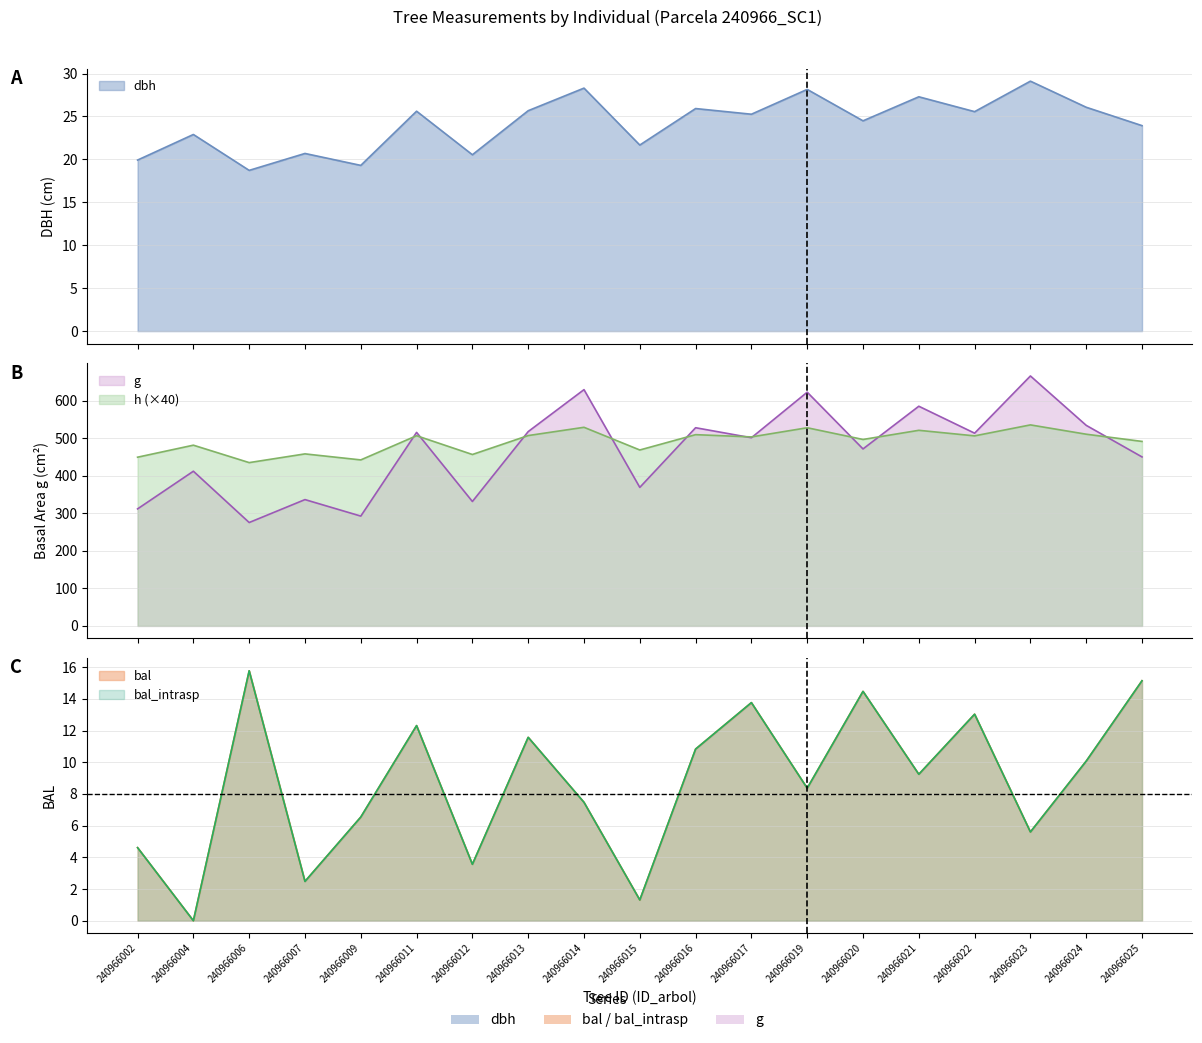

What value does the h series have at 240966020?

496.4